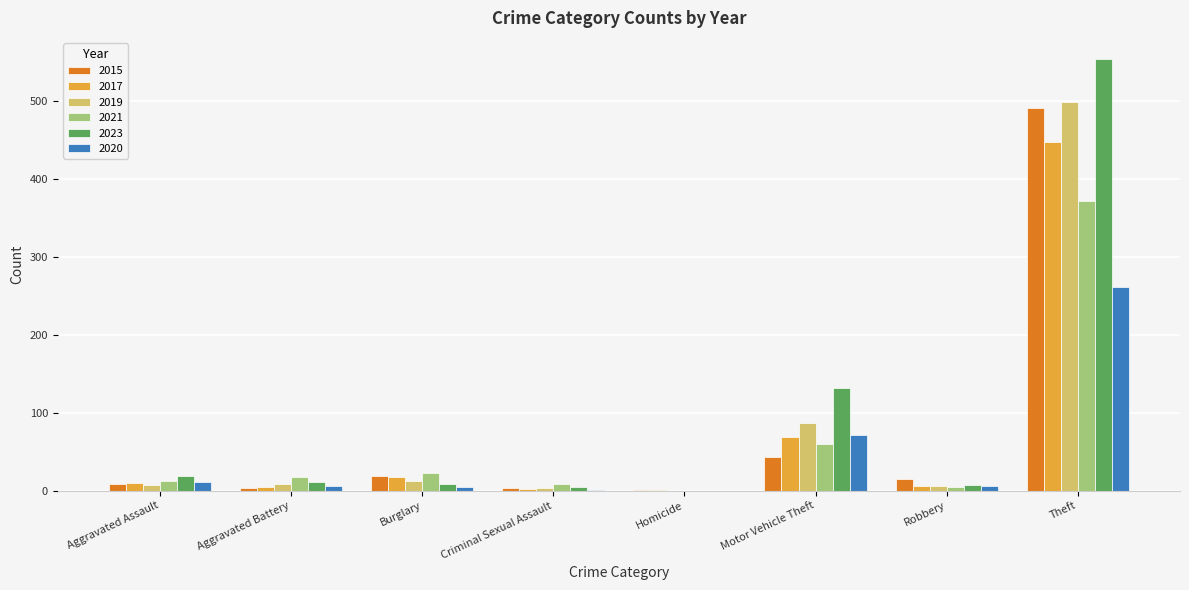

Are the bars horizontal?

No